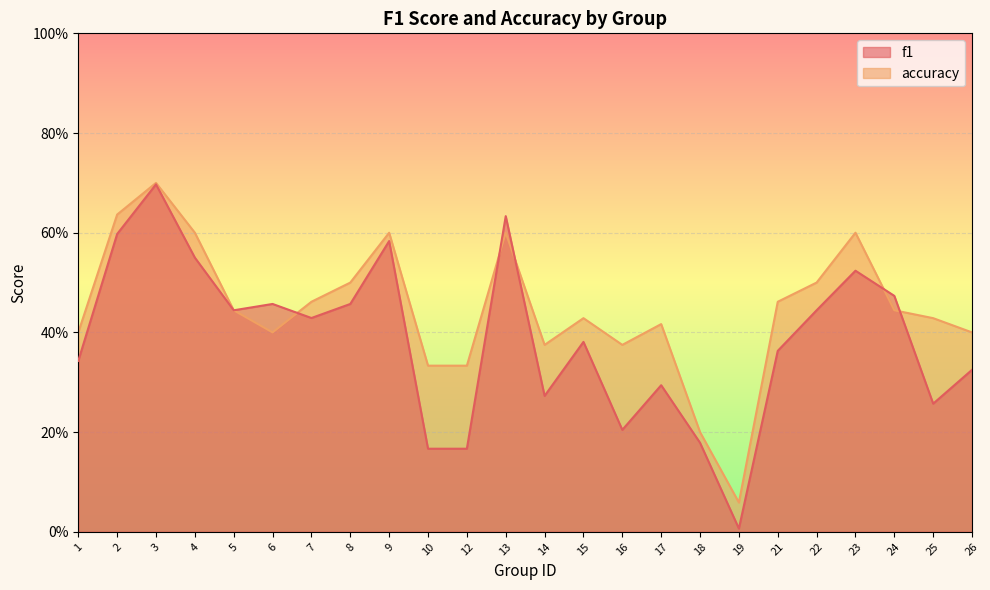

Is the value of f1 at 10 greater than the value of accuracy at 14?

No